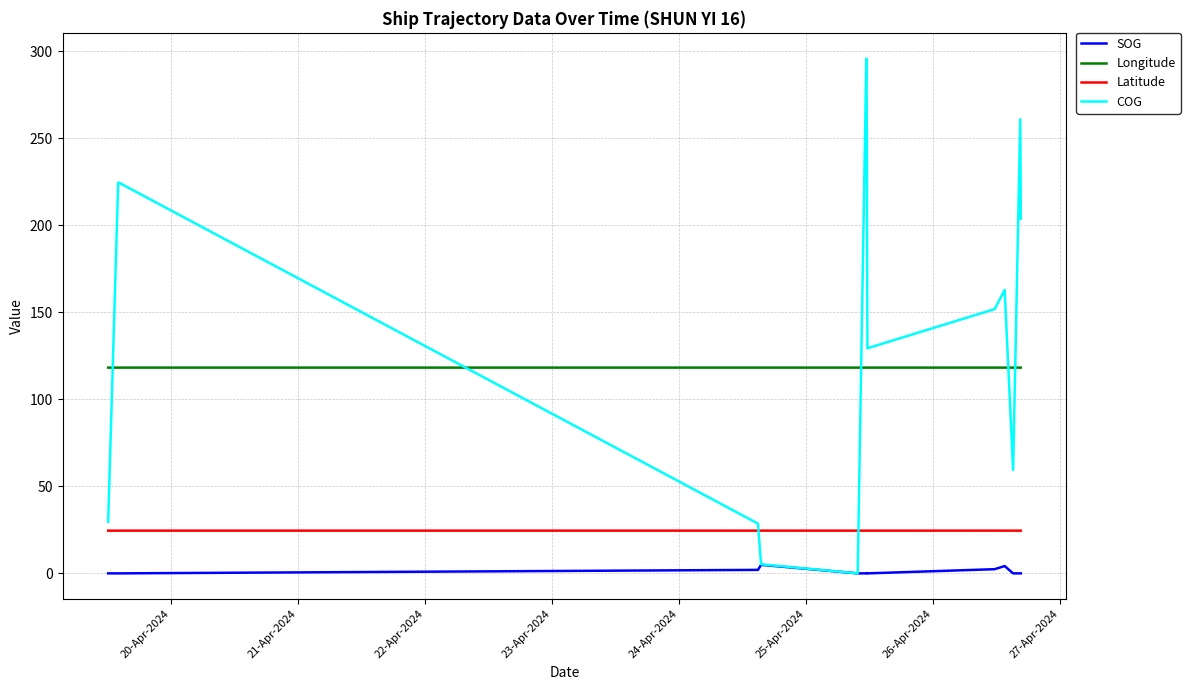

The COG series shows 105.2 at 21-Apr-2024. True or false?

False